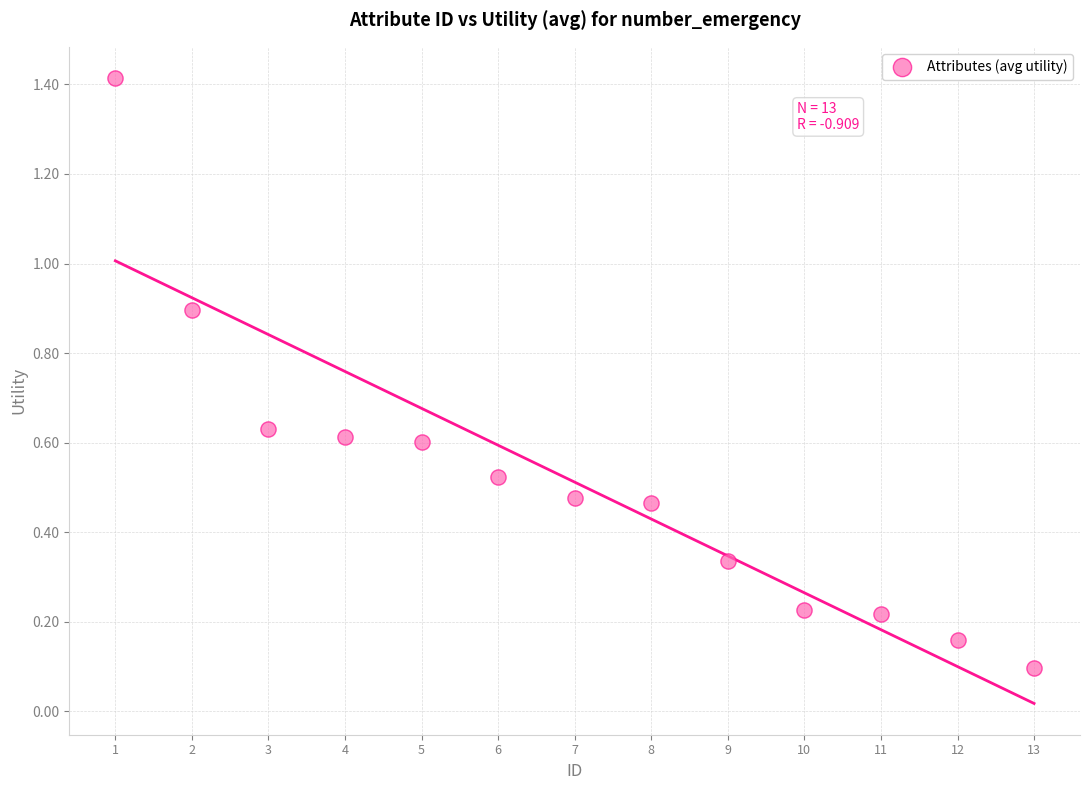

What is the range of Y values (max minus min)?

1.3